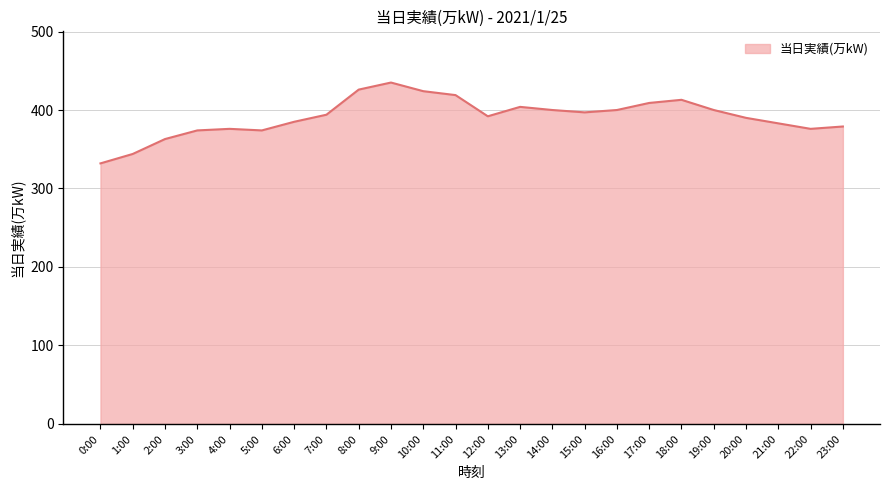

Read the value at 11:00, to the nearest 50.

400